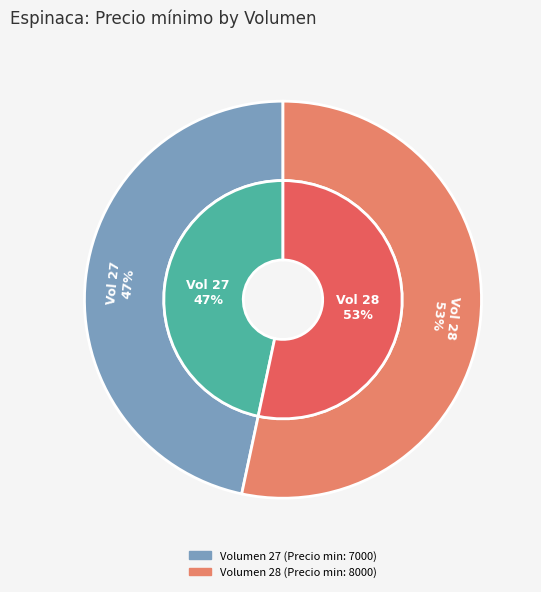

What is the change in value from 27 to 28?

+1000